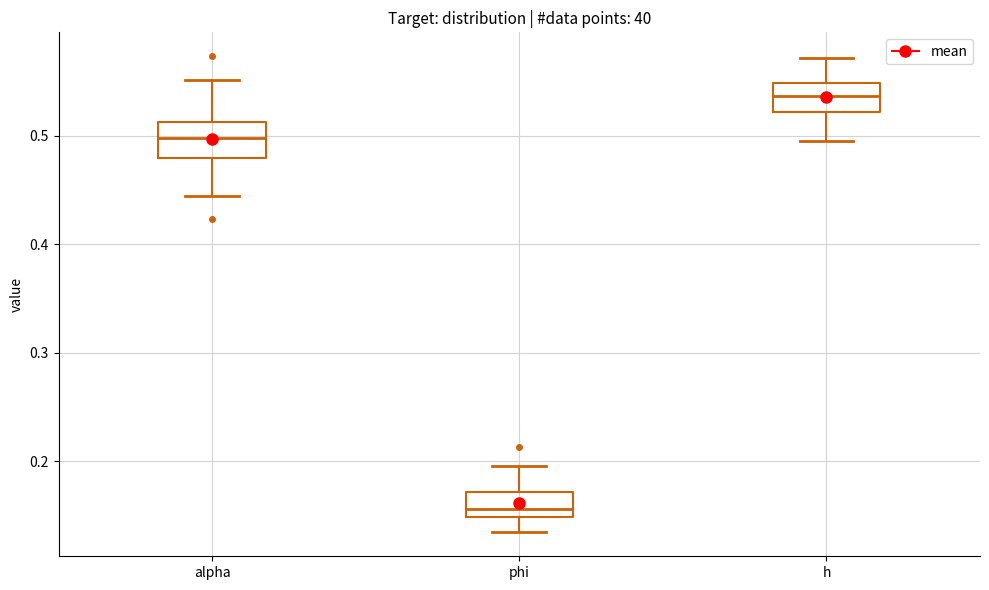

Reading left to right, read every box against the y-axis: the position of its median line, the range the box covers, and the ends of its whiskers. The values are not printed on the chart, so give them approximately, as read against the axis.

alpha: median 0.50, box 0.48 to 0.51, whiskers 0.44 to 0.55
phi: median 0.16, box 0.15 to 0.17, whiskers 0.13 to 0.20
h: median 0.54, box 0.52 to 0.55, whiskers 0.50 to 0.57